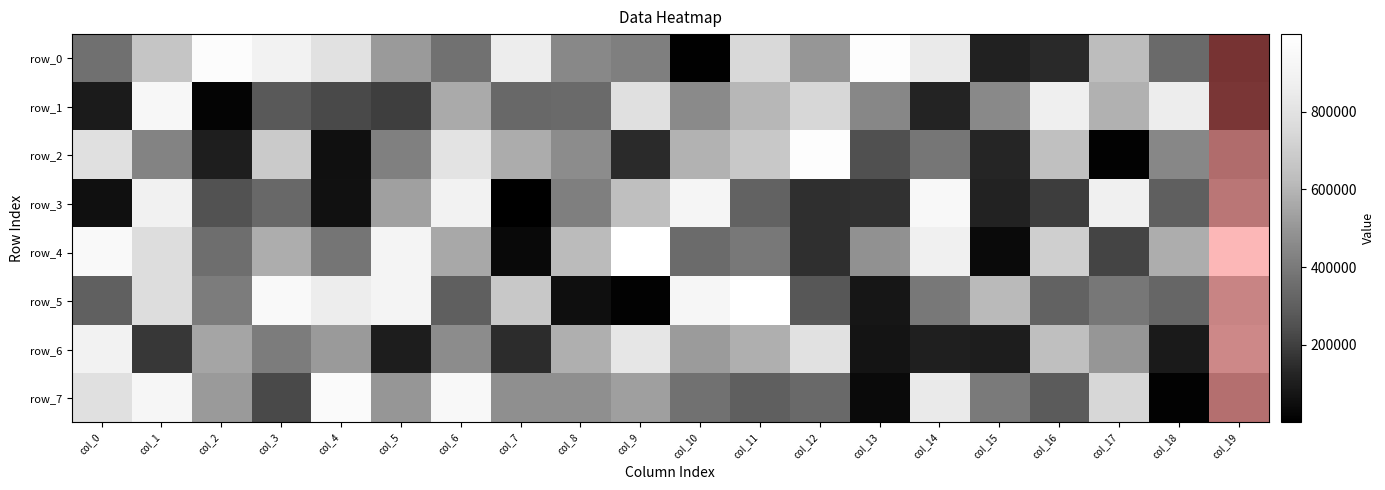

At col_7, list the series in order from largest to smallest.

row_0, row_5, row_2, row_7, row_1, row_6, row_4, row_3